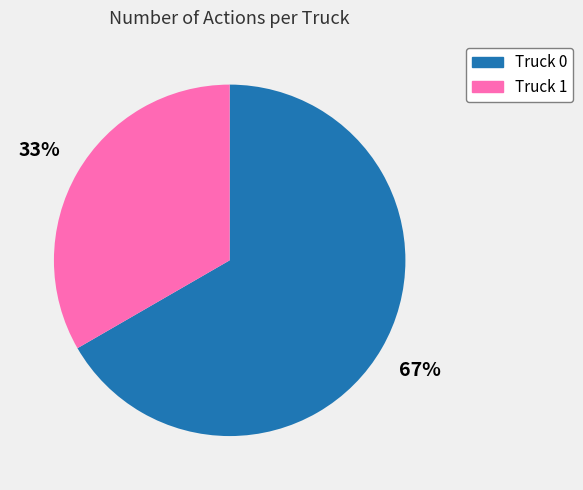

How many segments does this pie chart have?

2